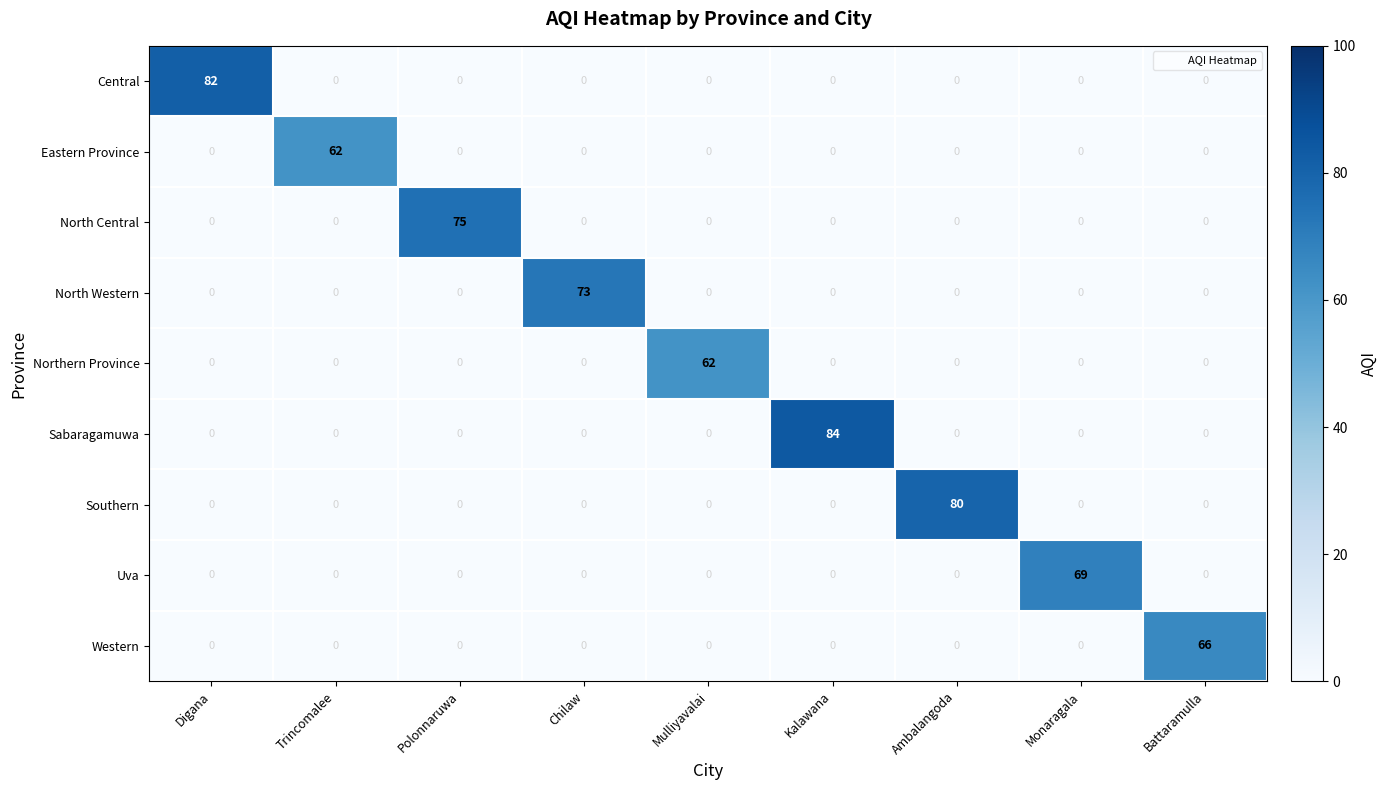

What is the average value of the Northern Province series?

7